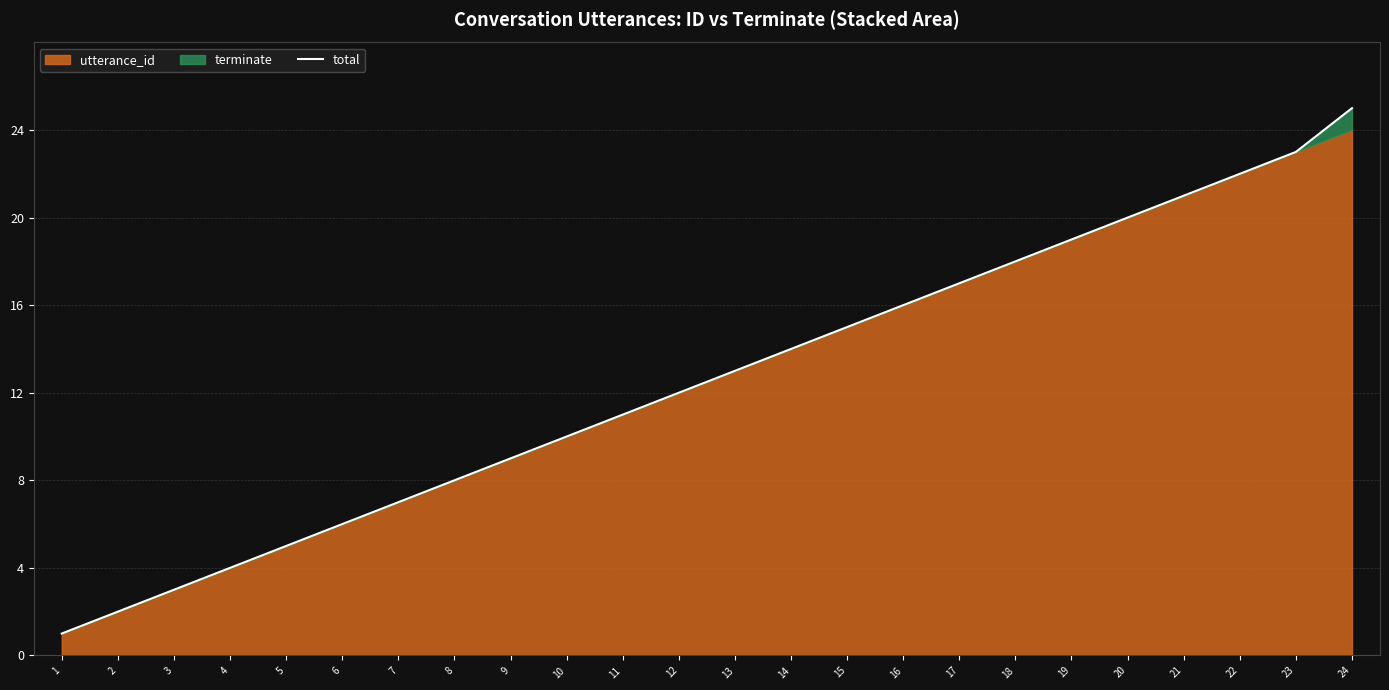

How many categories are shown in the chart?

24